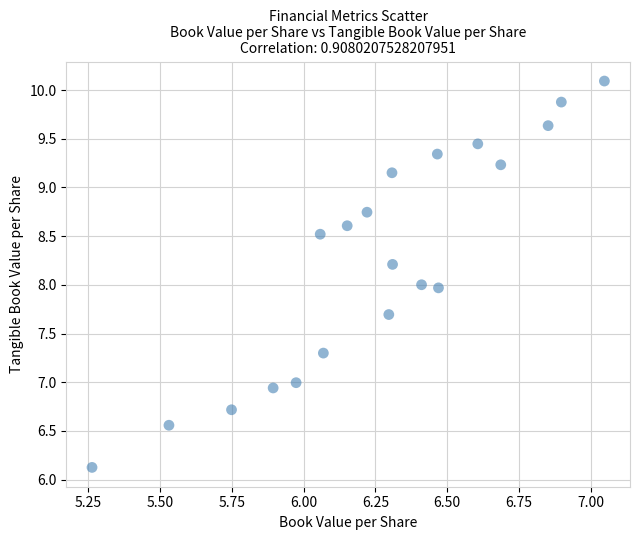

What is the range of Y values (max minus min)?

4.0